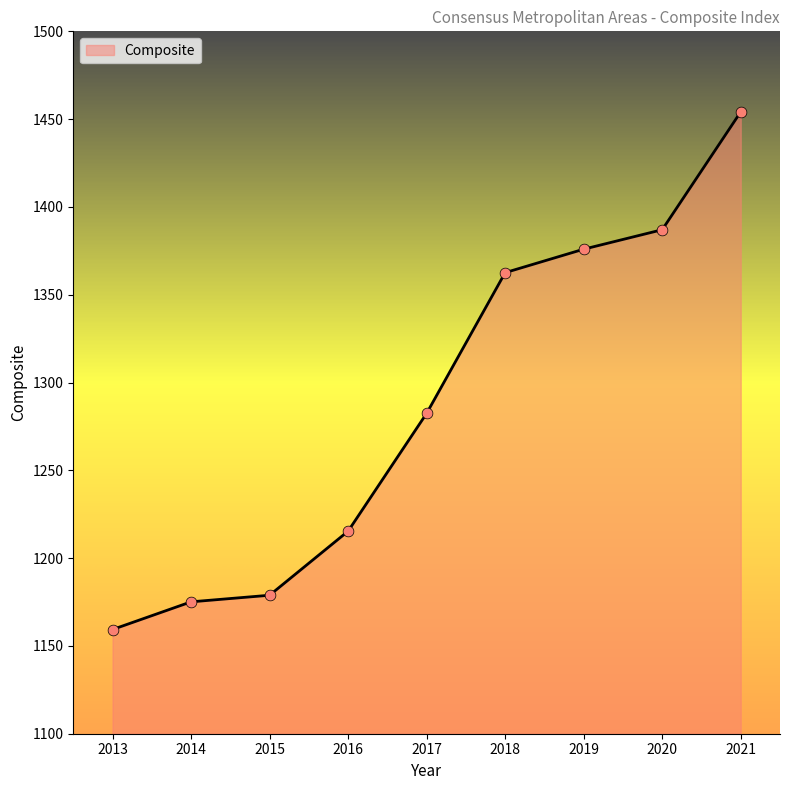

What is the change in value from 2020 to 2021?

+67.1